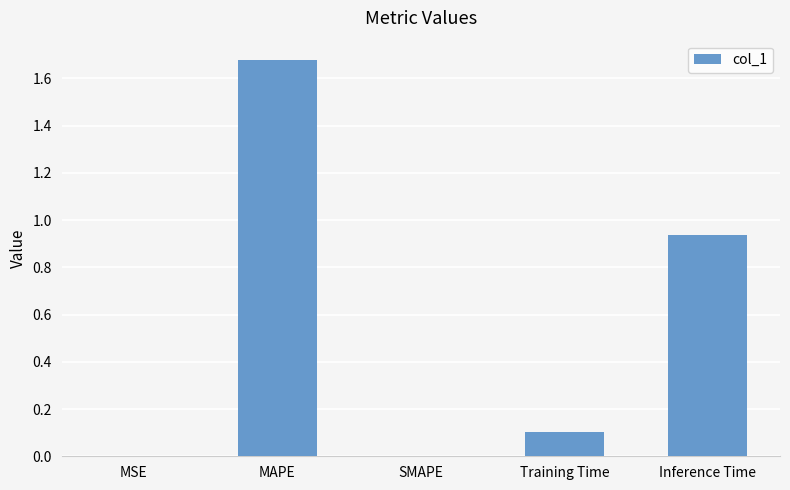

Between SMAPE and Training Time, which is larger?

Training Time